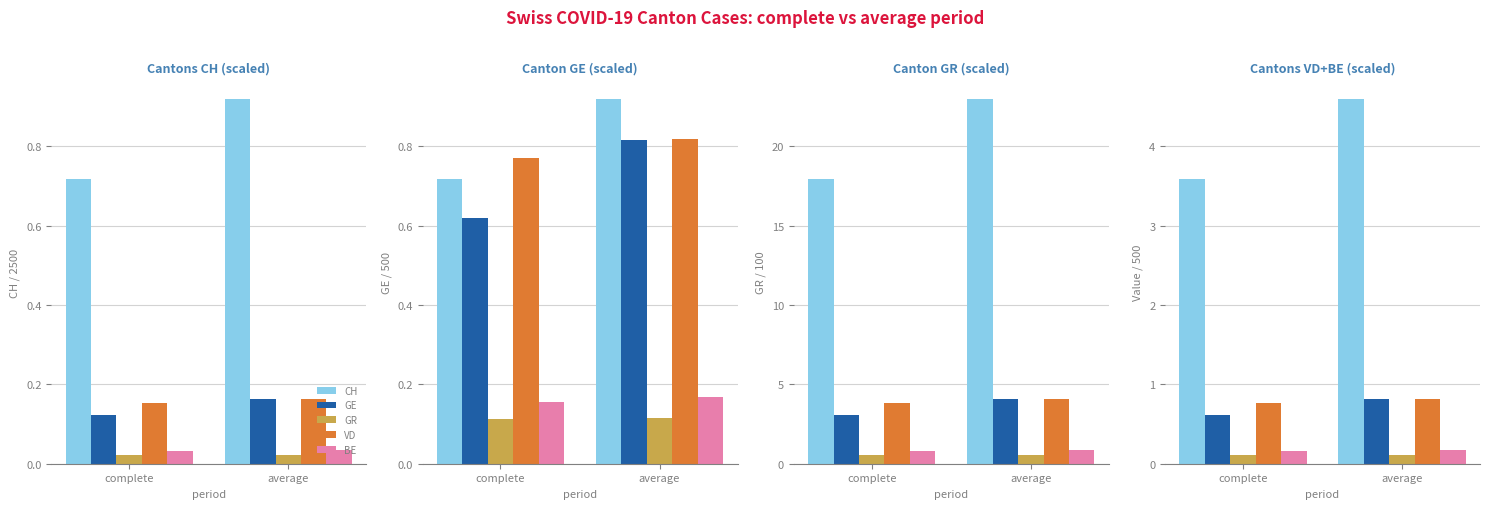

What are all the series names shown in the legend?

CH, GE, GR, VD, BE